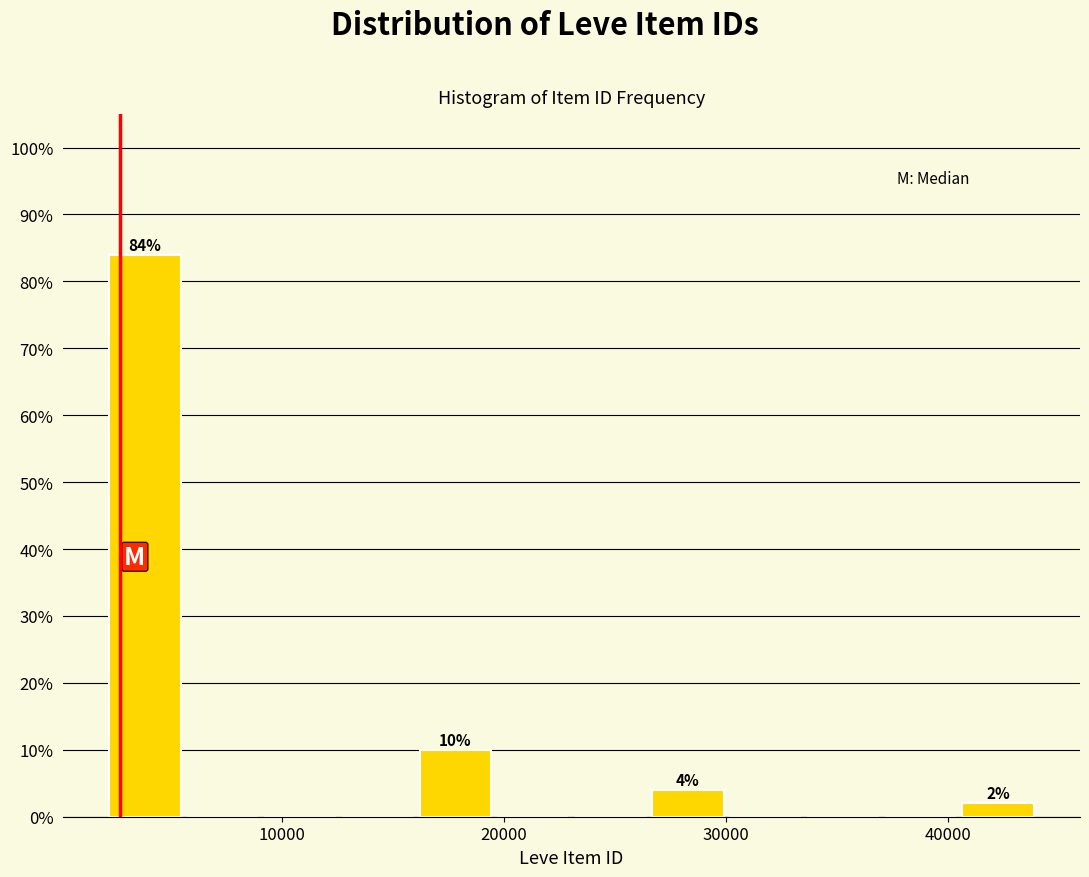

Around what value on the x-axis is the tallest bar? Give the approximate position of its centre, as read against the axis.

4000